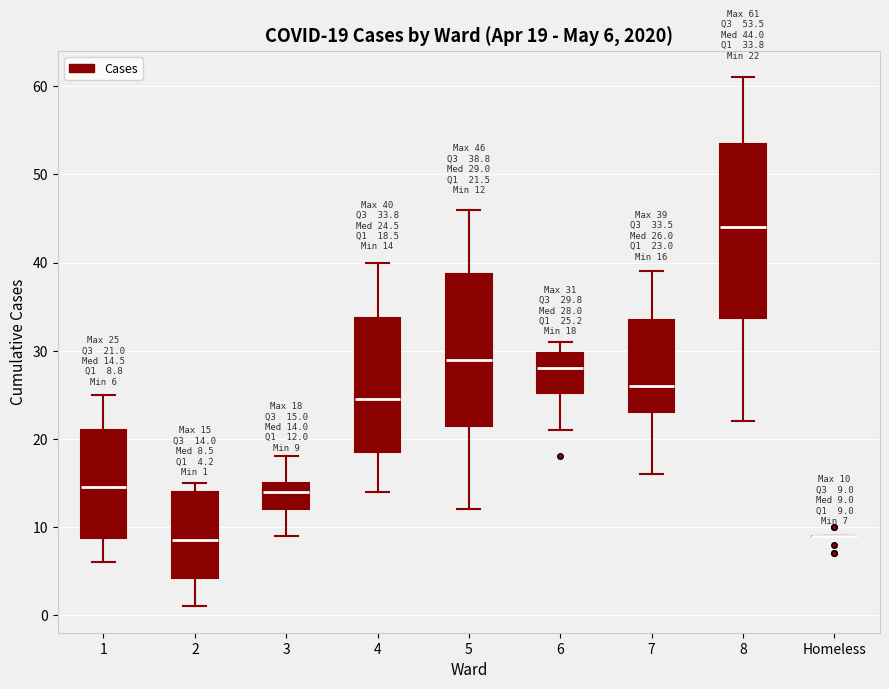

Which box is the tallest, from its lower edge to its upper edge?

8